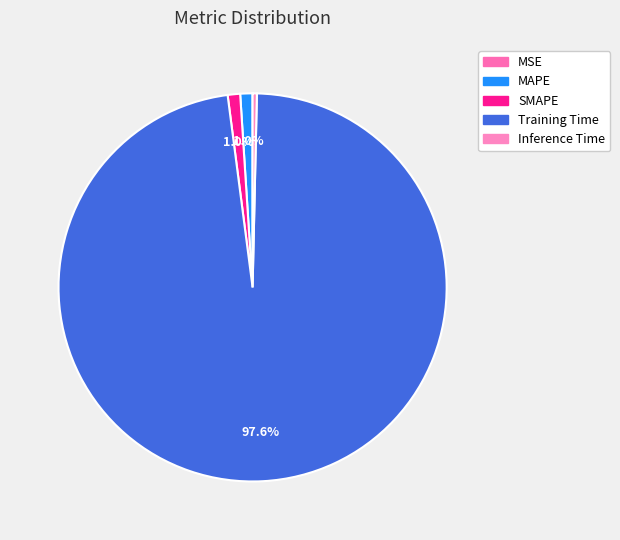

Rank the categories by value from highest to lowest.

Training Time, SMAPE, MAPE, Inference Time, MSE